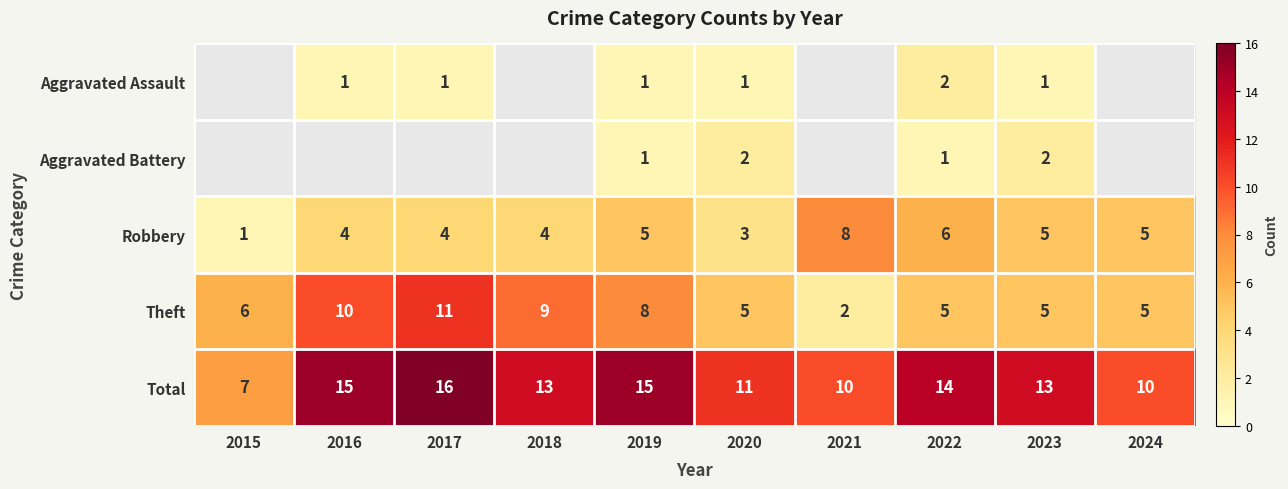

At which label does Total reach its minimum?

2015